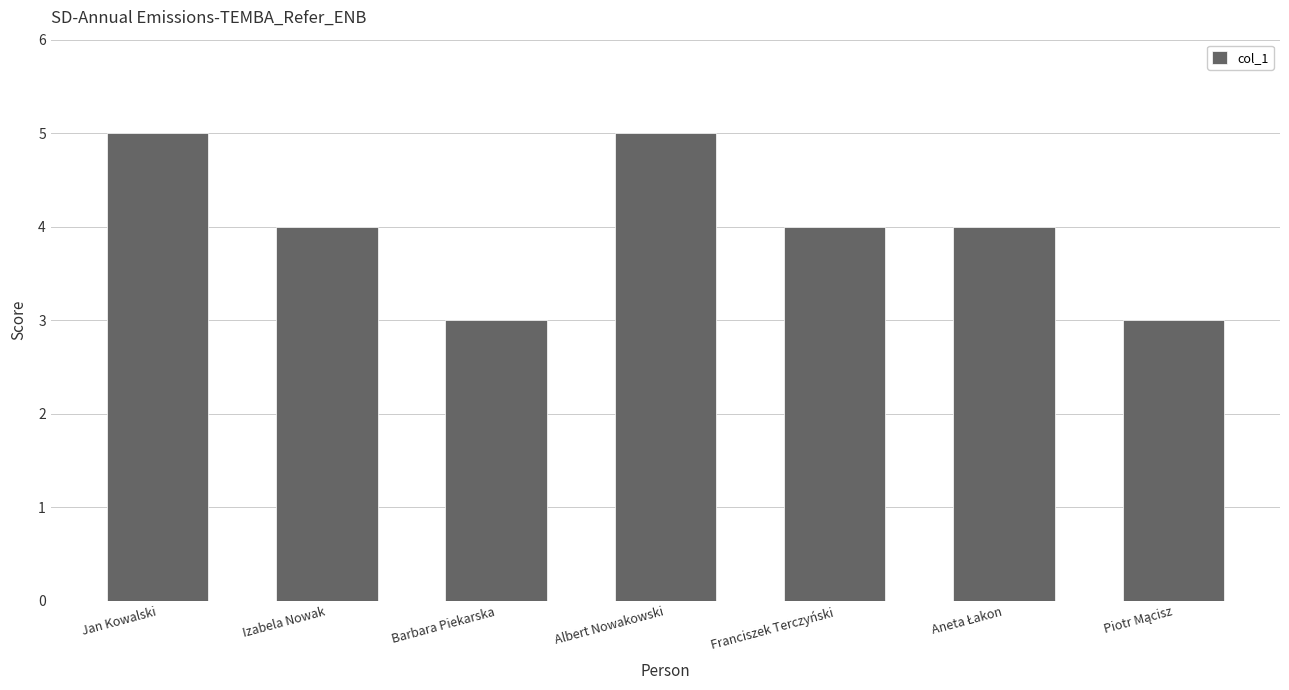

What is the sum of all values?

28